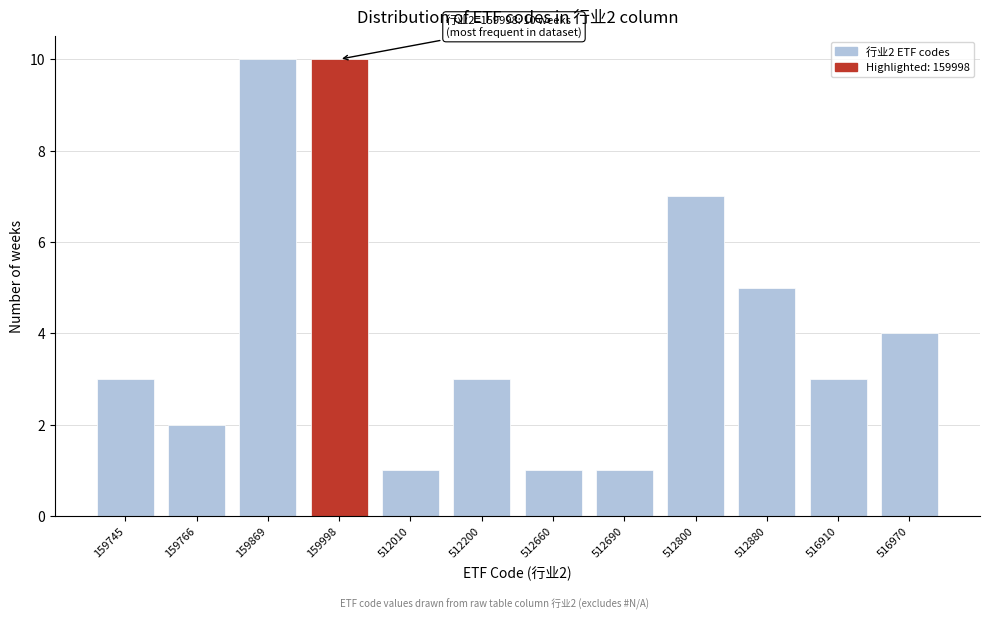

Reading left to right, what are all the values shown in this chart?

159745=3	159766=2	159869=10	159998=10	512010=1	512200=3	512660=1	512690=1	512800=7	512880=5	516910=3	516970=4